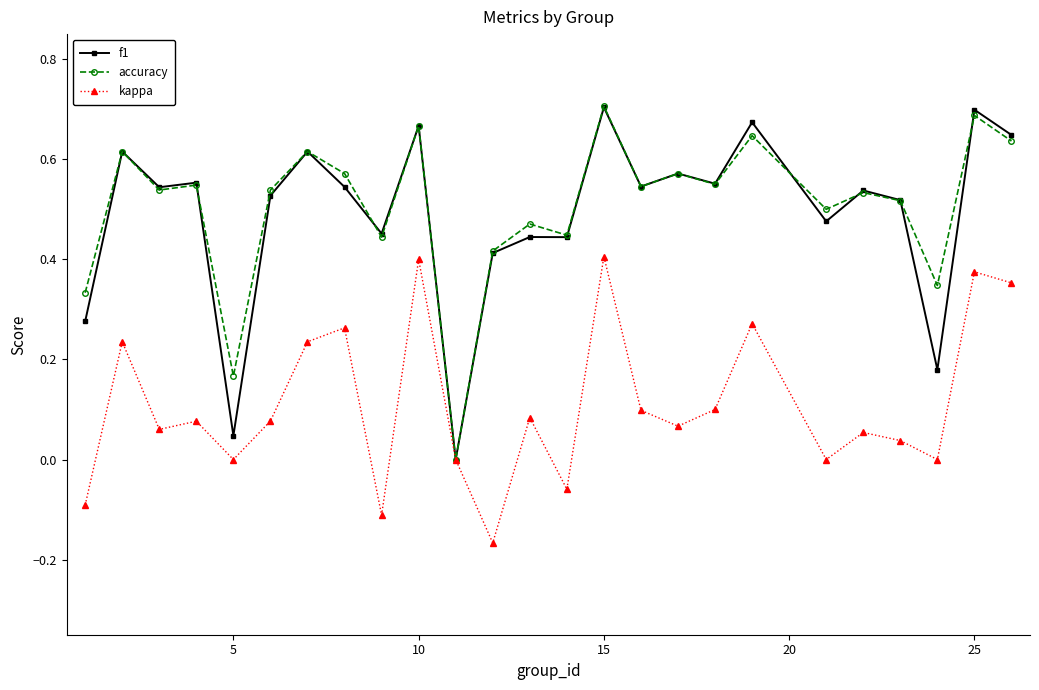

How many categories are shown in the chart?

25